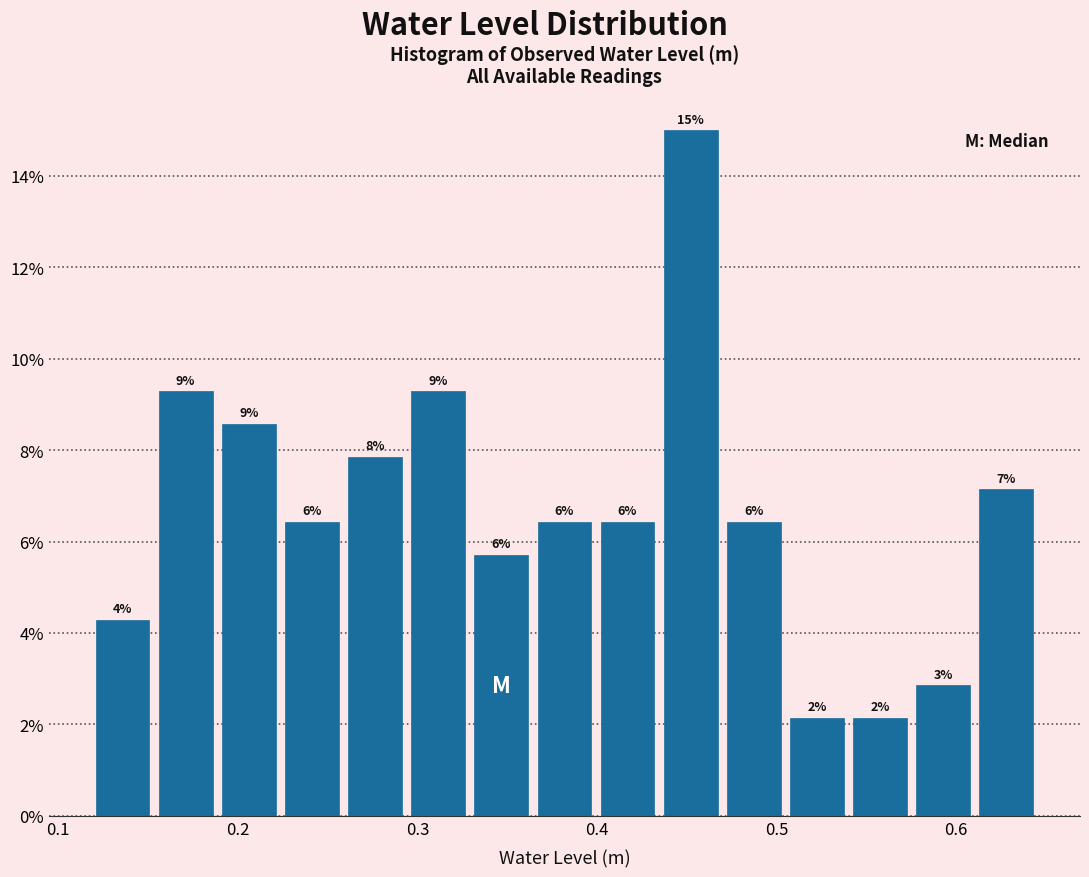

Around what value on the x-axis is the tallest bar? Give the approximate position of its centre, as read against the axis.

0.45